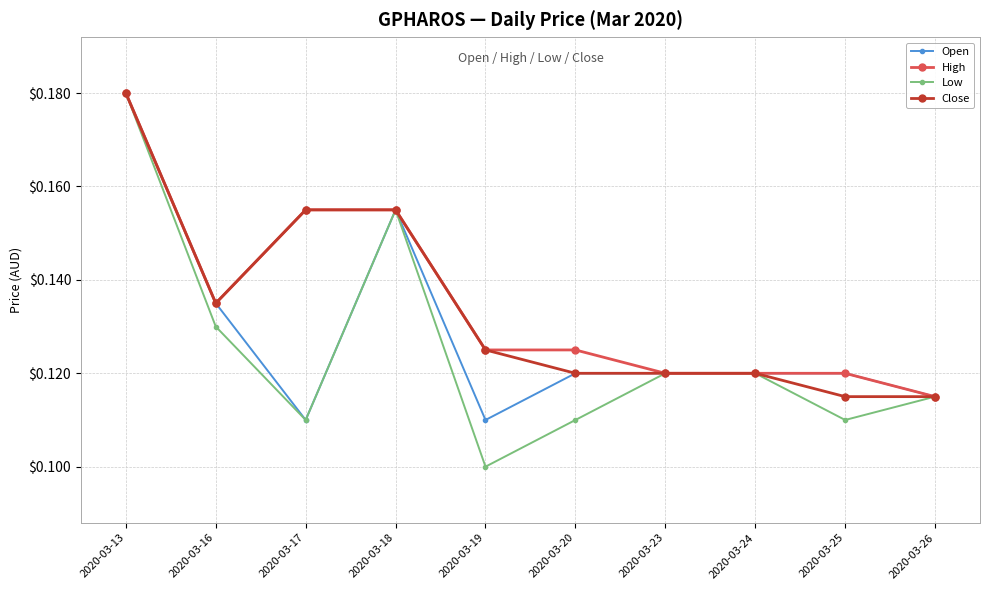

Which label corresponds to the largest value in the chart?

2020-03-13